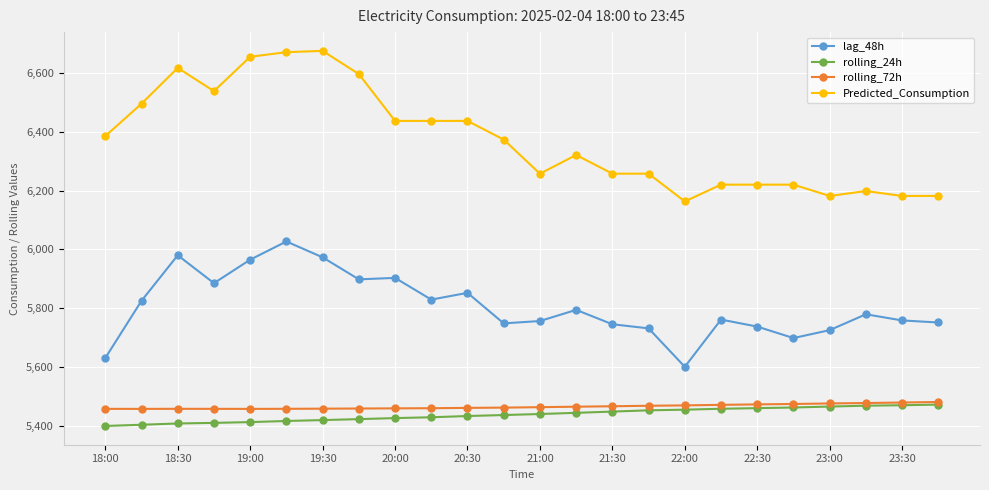

Which series has the largest range (max minus min)?

Predicted_Consumption